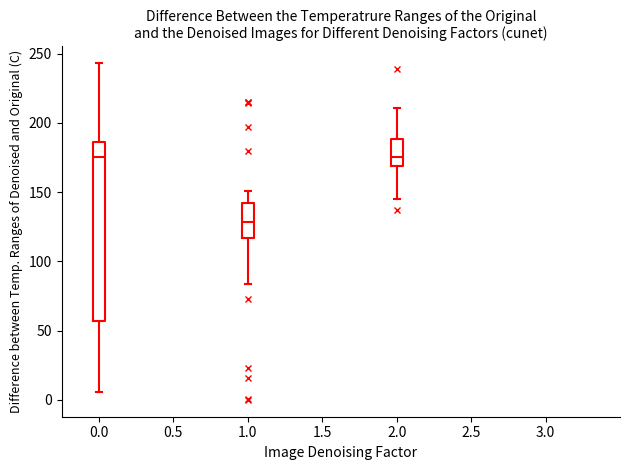

Where does the upper whisker of the box at x = 1.0 end on the y-axis? The values are not printed on the chart, so give them approximately, as read against the axis.

150